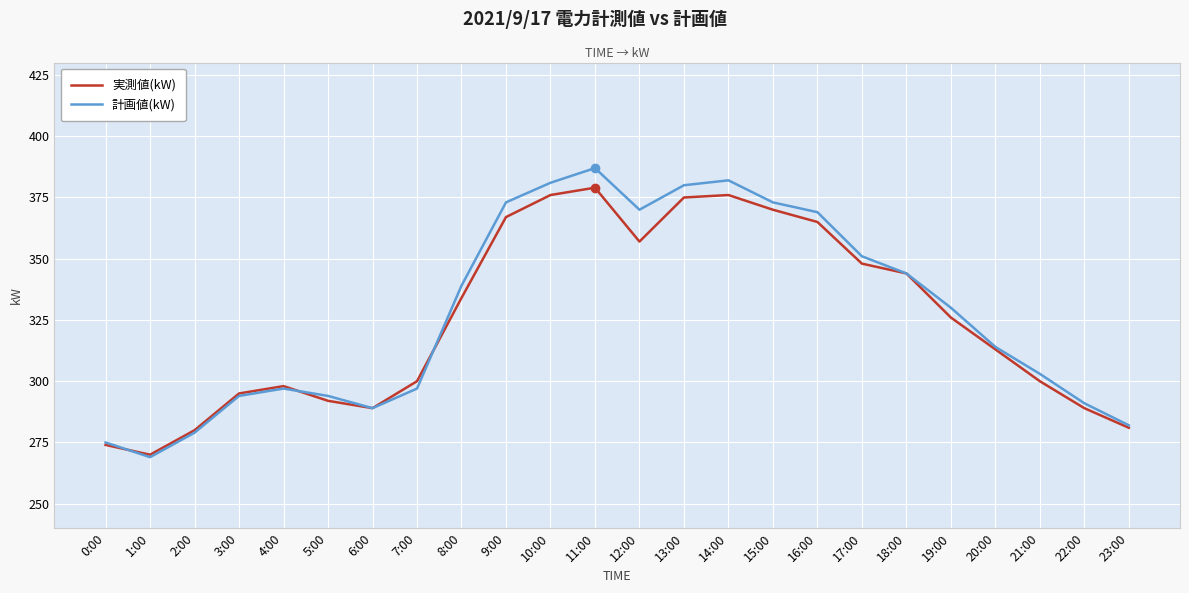

What is the difference between the second highest and minimum values in the 実測値(kW) series?

106